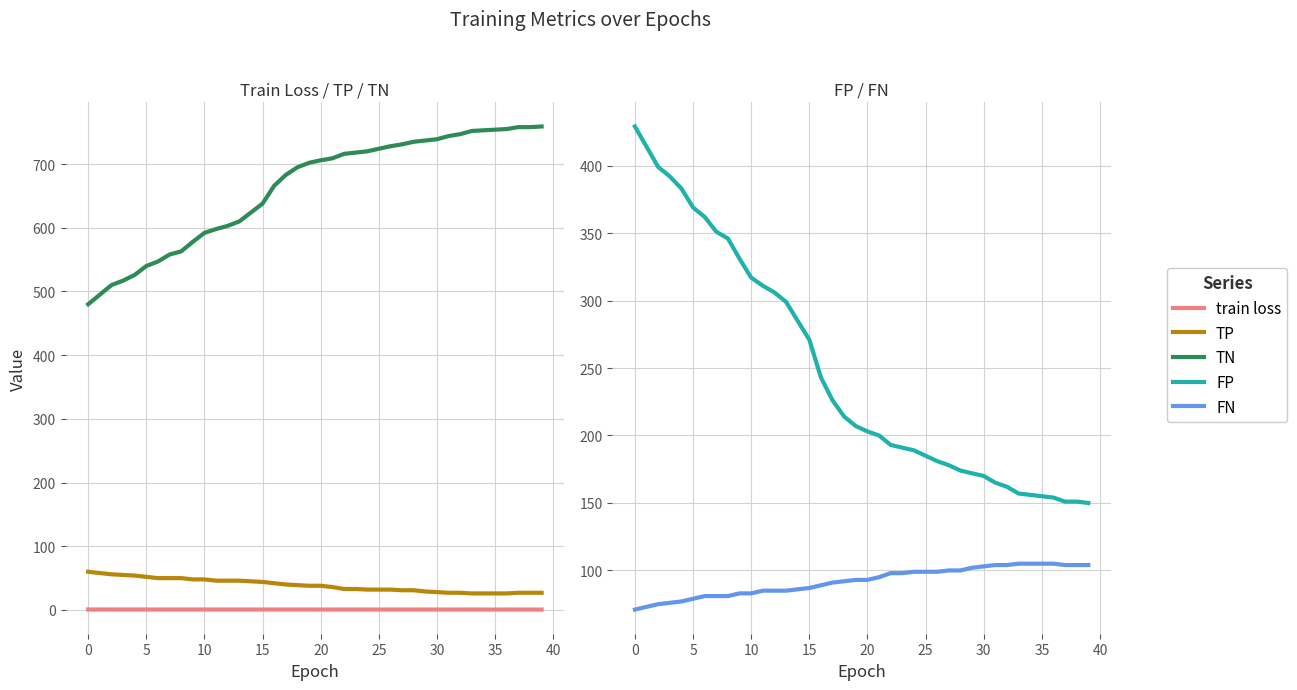

True or false: TP and FP cross at least once.

False